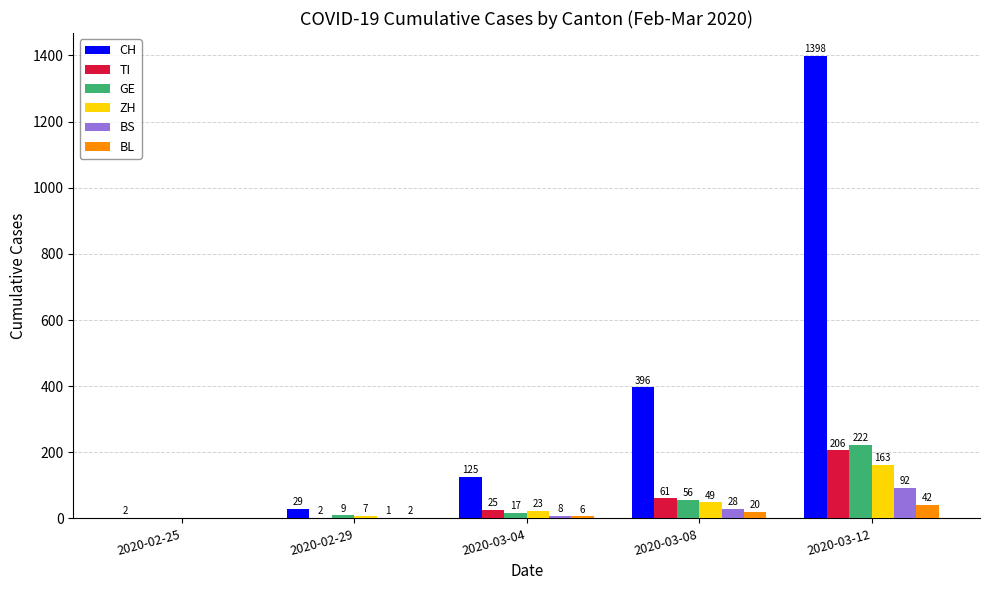

What is the maximum value for ZH?

163